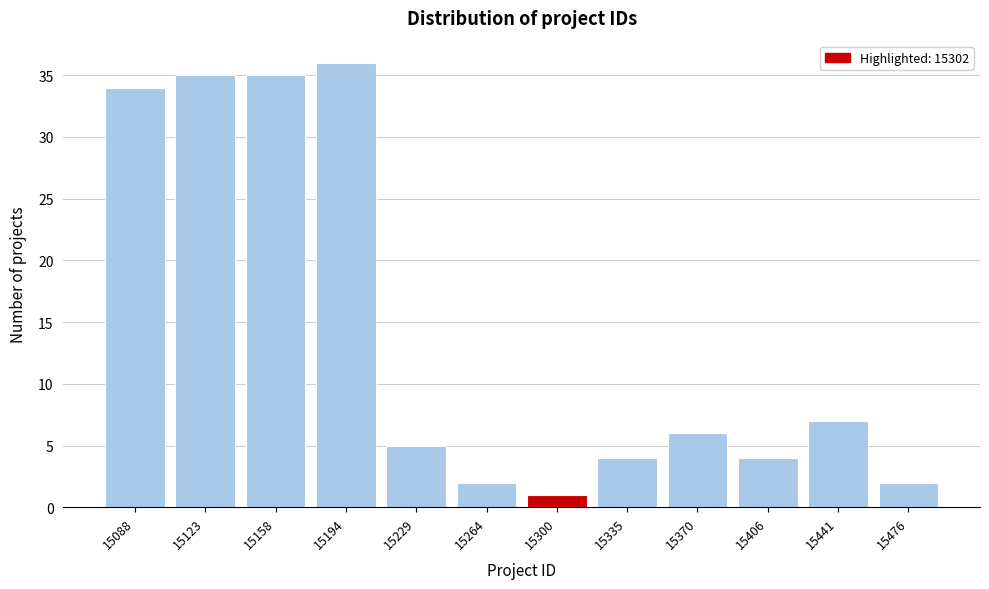

Reading left to right, extract all data points from this chart.

15088=34	15123=35	15158=35	15194=36	15229=5	15264=2	15300=1	15335=4	15370=6	15406=4	15441=7	15476=2